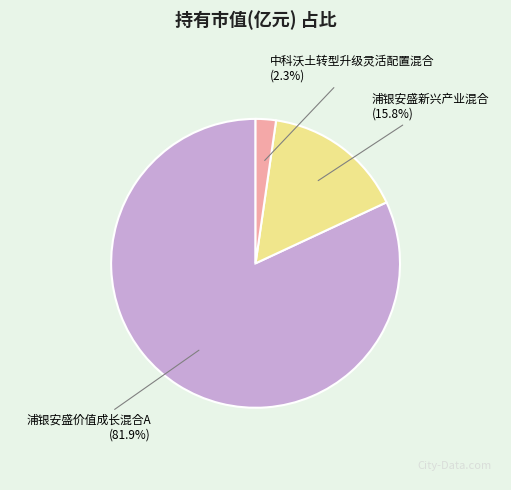

What percentage is NOT represented by 浦银安盛新兴产业混合?

84.2%